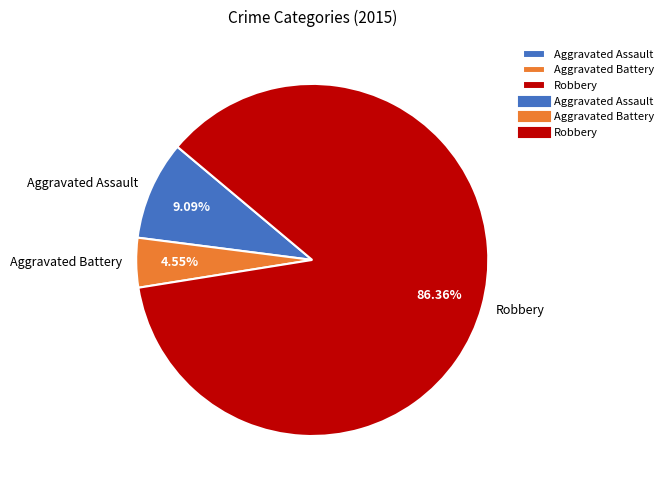

What is the ratio of the value at Aggravated Battery to the value at Aggravated Assault?

0.5